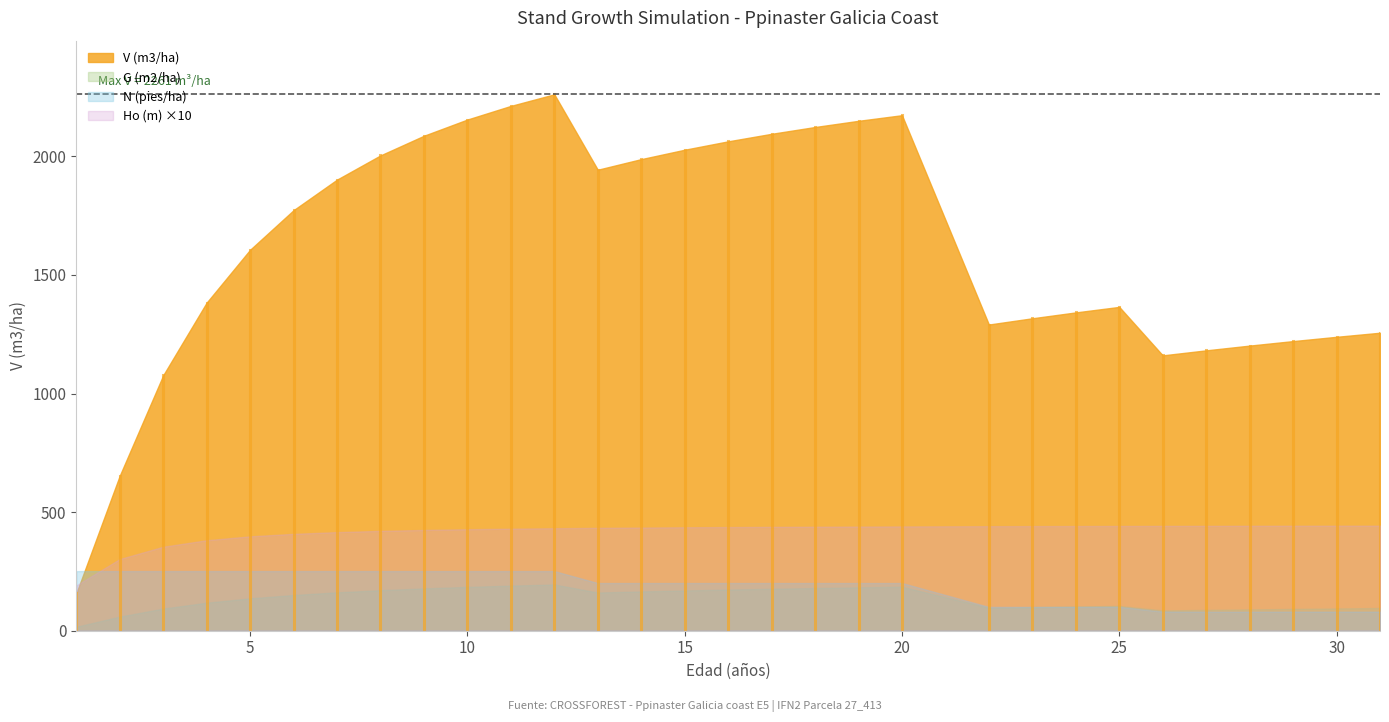

Between which two adjacent categories do N (pies/ha) and V (m3/ha) first intersect?

1 and 2